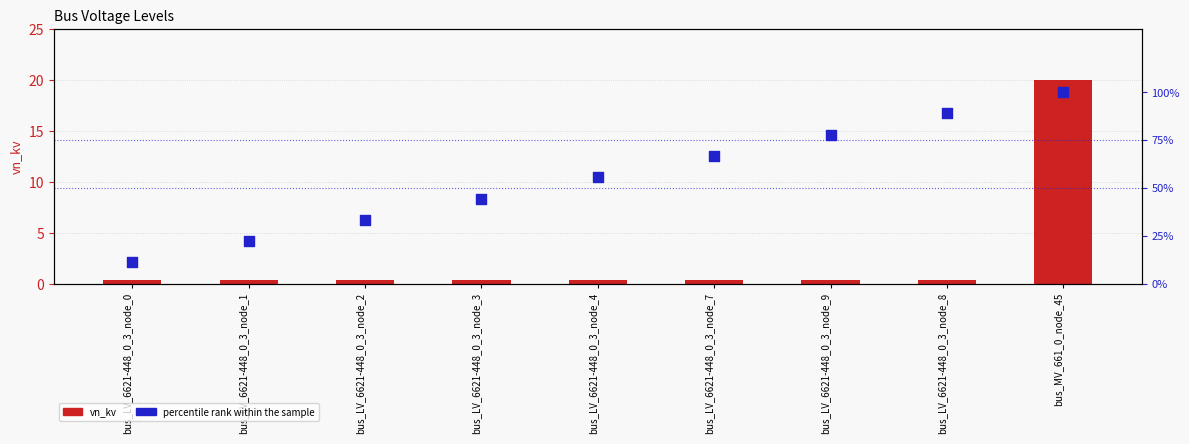

At how many categories does at least one series exceed 14?

8